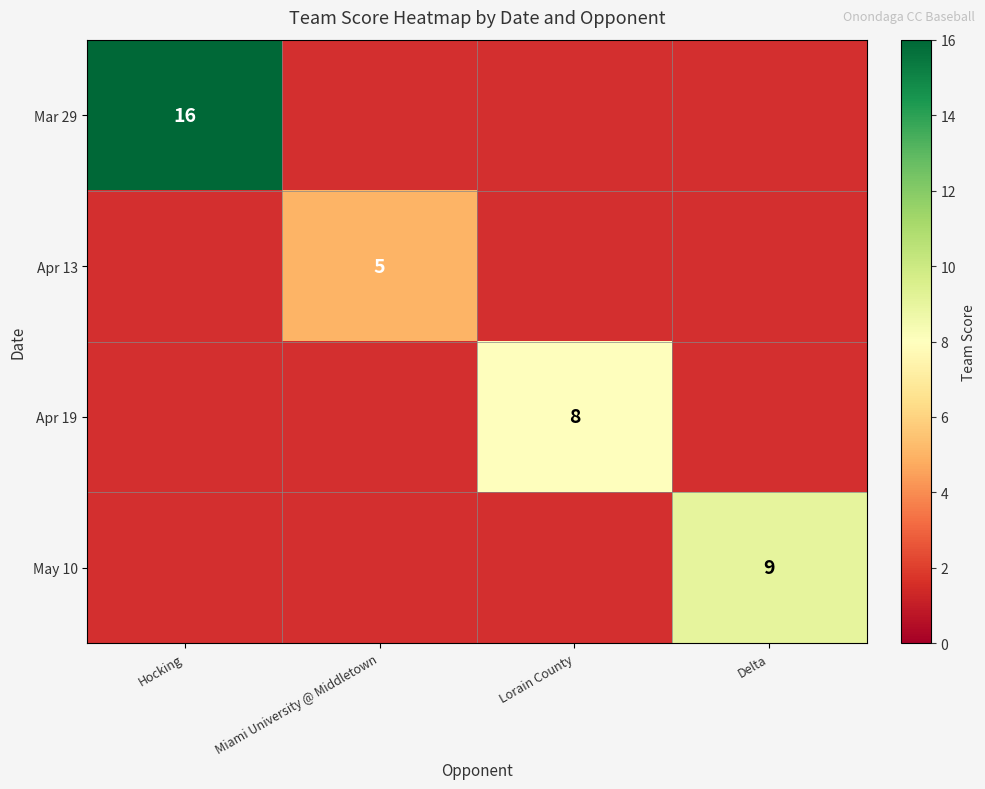

Which category has the lowest value across all series?

Miami University @ Middletown